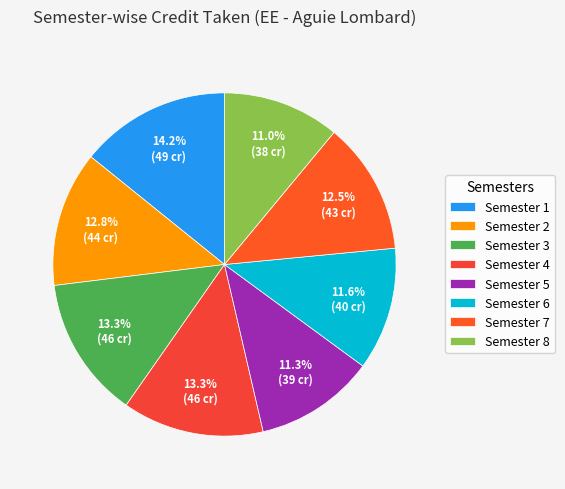

What percentage is NOT represented by Semester 8?

89.0%